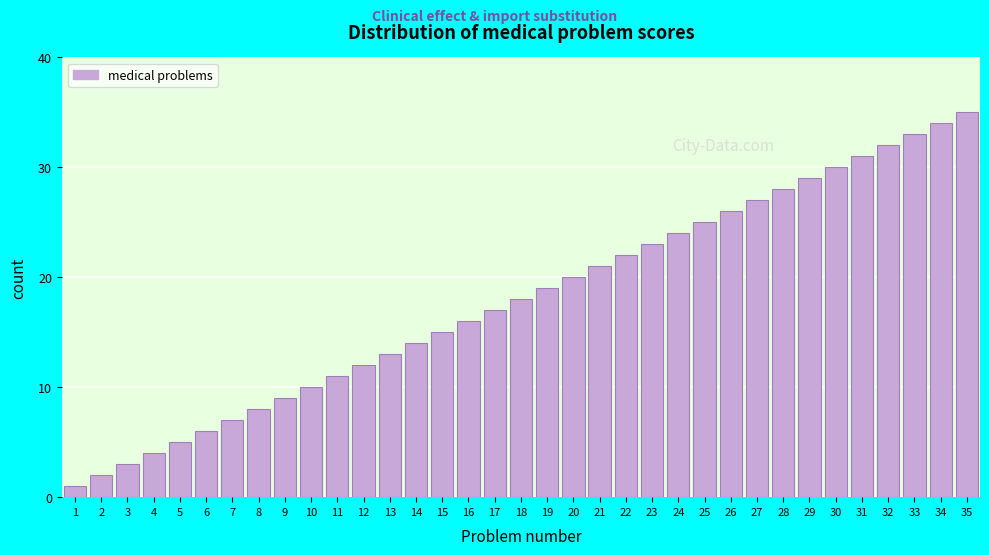

Which category has the highest value across all series?

35